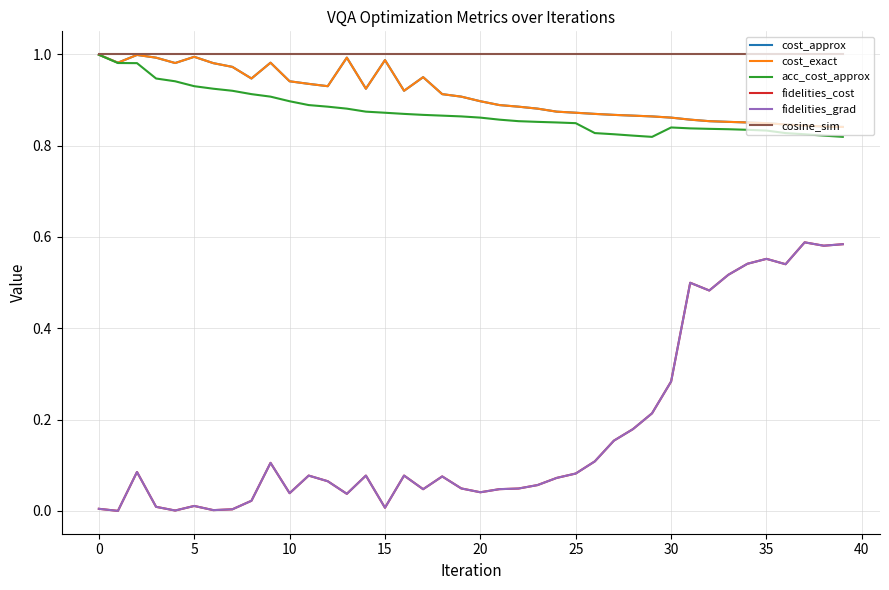

Reading left to right, extract all data points from this chart.

cost_approx: 1.0	1.0	1.0	1.0	1.0	1.0	1.0	1.0	0.9	1.0	0.9	0.9	0.9	1.0	0.9	1.0	0.9	0.9	0.9	0.9	0.9	0.9	0.9	0.9	0.9	0.9	0.9	0.9	0.9	0.9	0.9	0.9	0.9	0.9	0.9	0.8	0.8	0.8	0.8	0.8
cost_exact: 1.0	1.0	1.0	1.0	1.0	1.0	1.0	1.0	0.9	1.0	0.9	0.9	0.9	1.0	0.9	1.0	0.9	0.9	0.9	0.9	0.9	0.9	0.9	0.9	0.9	0.9	0.9	0.9	0.9	0.9	0.9	0.9	0.9	0.9	0.9	0.8	0.8	0.8	0.8	0.8
acc_cost_approx: 1.0	1.0	1.0	0.9	0.9	0.9	0.9	0.9	0.9	0.9	0.9	0.9	0.9	0.9	0.9	0.9	0.9	0.9	0.9	0.9	0.9	0.9	0.9	0.9	0.9	0.8	0.8	0.8	0.8	0.8	0.8	0.8	0.8	0.8	0.8	0.8	0.8	0.8	0.8	0.8
fidelities_cost: 0.0	0.0	0.1	0.0	0.0	0.0	0.0	0.0	0.0	0.1	0.0	0.1	0.1	0.0	0.1	0.0	0.1	0.0	0.1	0.0	0.0	0.0	0.0	0.1	0.1	0.1	0.1	0.2	0.2	0.2	0.3	0.5	0.5	0.5	0.5	0.6	0.5	0.6	0.6	0.6
fidelities_grad: 0.0	0.0	0.1	0.0	0.0	0.0	0.0	0.0	0.0	0.1	0.0	0.1	0.1	0.0	0.1	0.0	0.1	0.0	0.1	0.0	0.0	0.0	0.0	0.1	0.1	0.1	0.1	0.2	0.2	0.2	0.3	0.5	0.5	0.5	0.5	0.6	0.5	0.6	0.6	0.6
cosine_sim: 1.0	1.0	1.0	1.0	1.0	1.0	1.0	1.0	1.0	1.0	1.0	1.0	1.0	1.0	1.0	1.0	1.0	1.0	1.0	1.0	1.0	1.0	1.0	1.0	1.0	1.0	1.0	1.0	1.0	1.0	1.0	1.0	1.0	1.0	1.0	1.0	1.0	1.0	1.0	1.0